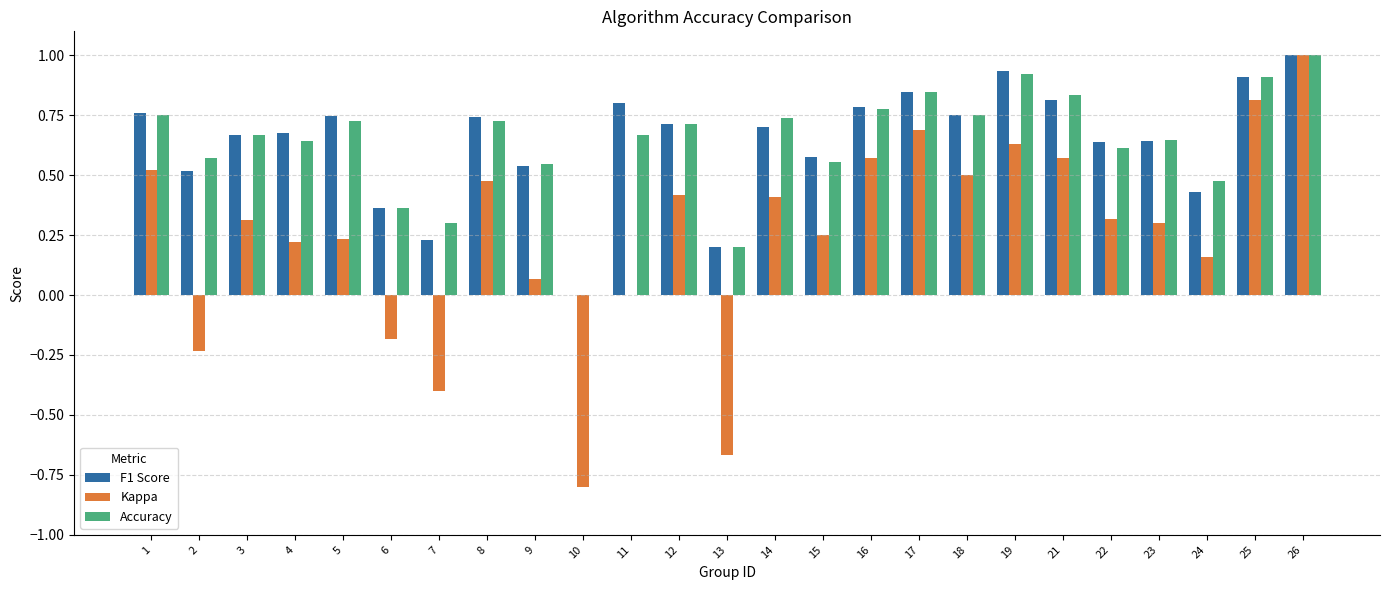

What is the maximum value shown in the chart?

1.0